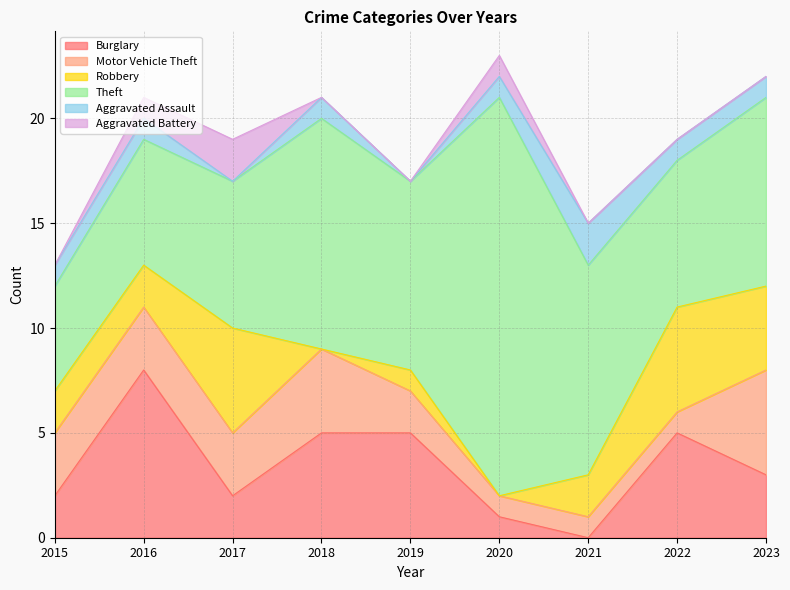

Where is Burglary nearest to the value 4?

2018